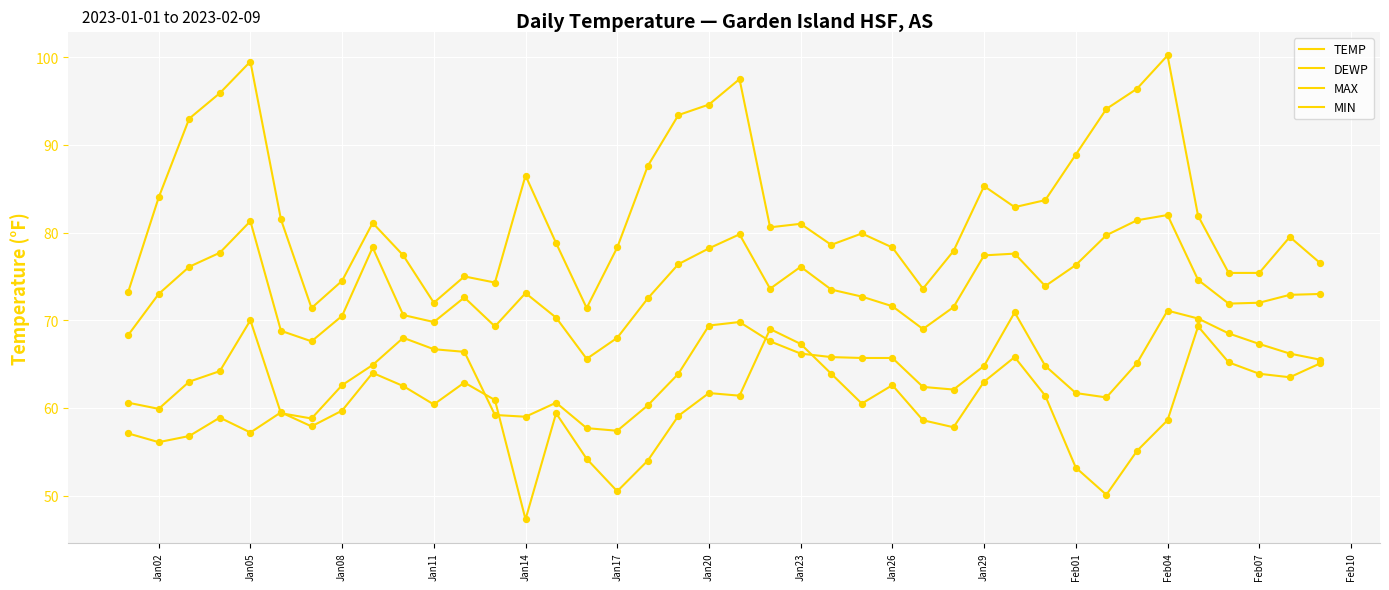

How many lines are shown in the chart?

4